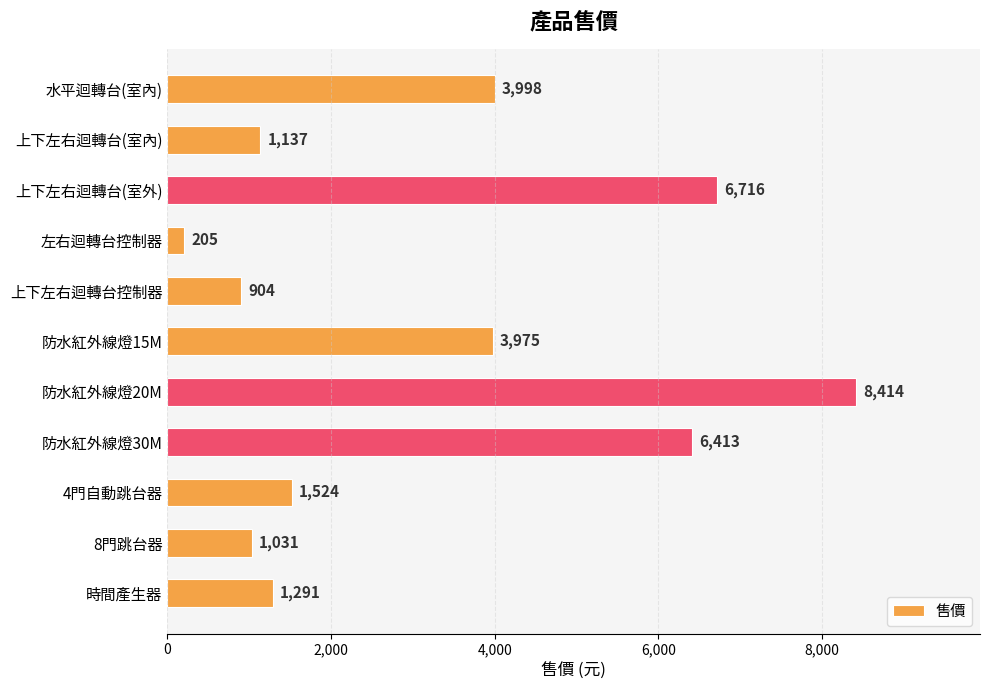

Is it true that the value at 防水紅外線燈20M is 11150?

False